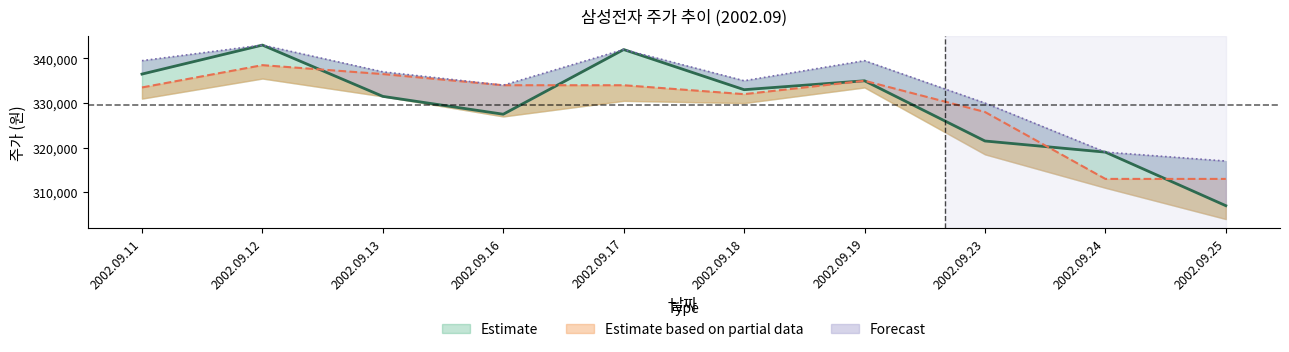

What is the average value of the 종가 series?

329600